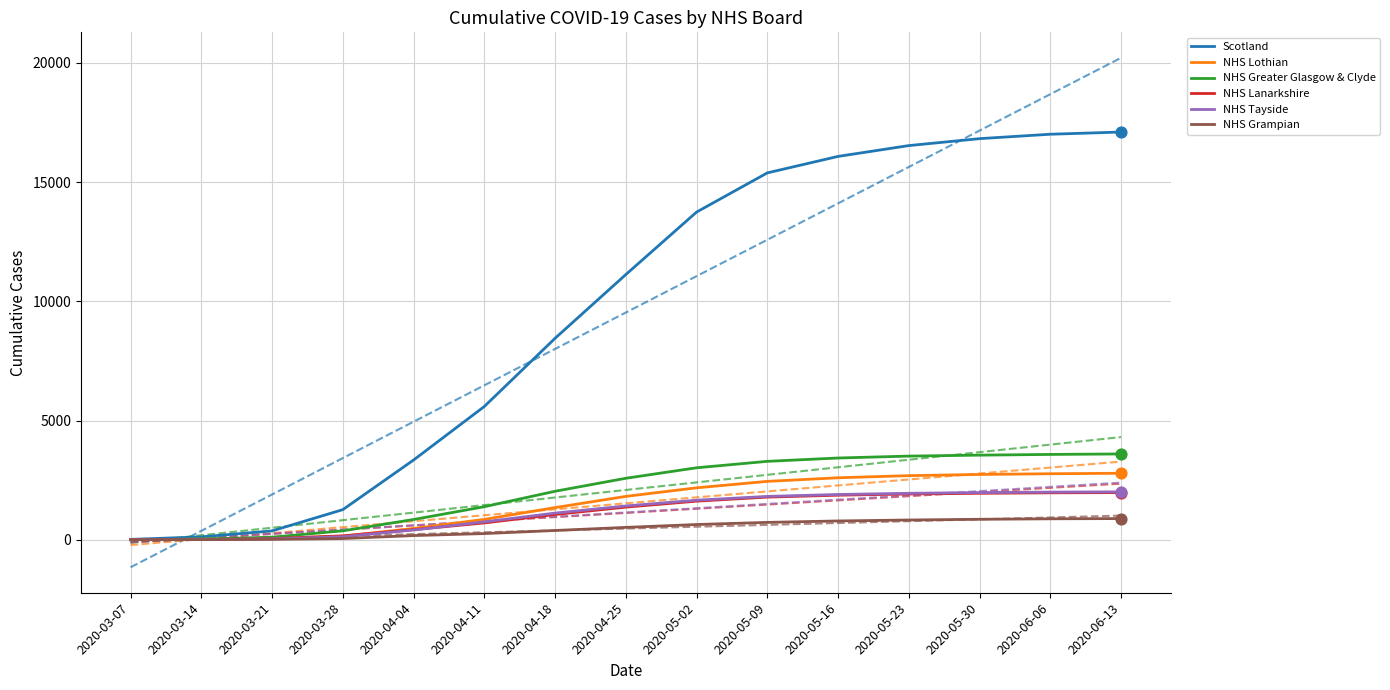

At how many categories does at least one series exceed 3284?

11